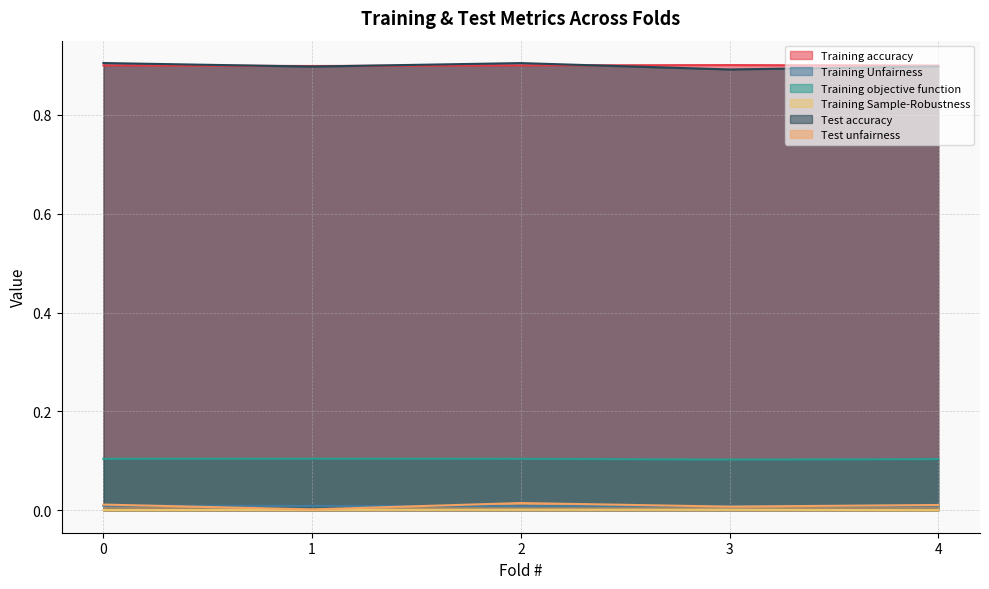

At how many categories does at least one series exceed 0?

5